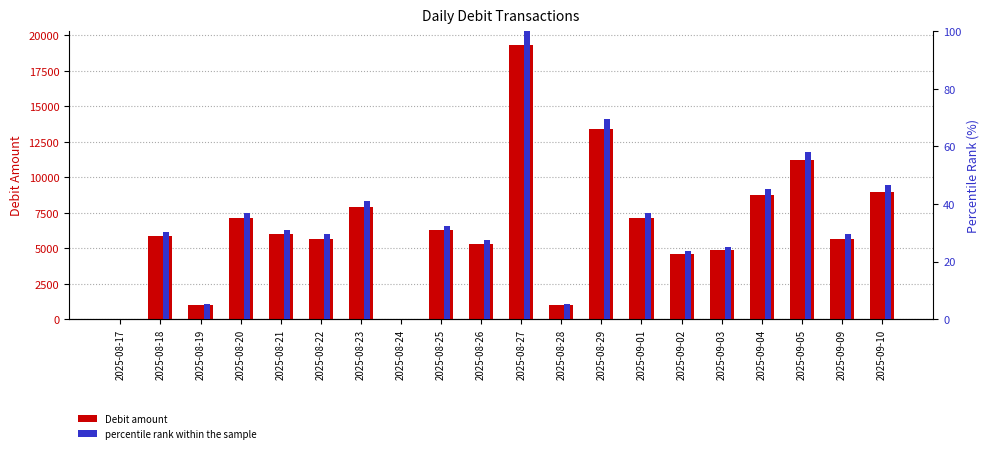

Where does the Debit amount series first go above 6000?

2025-08-20